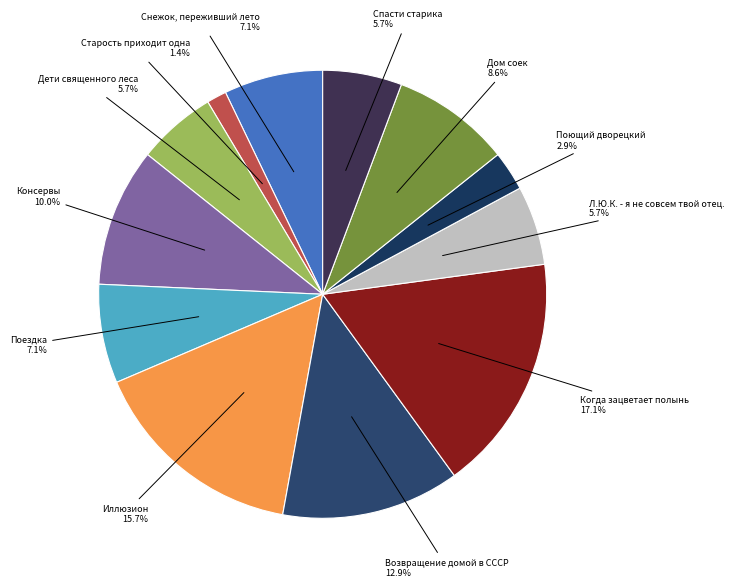

Does Консервы account for over 50% of the chart?

No